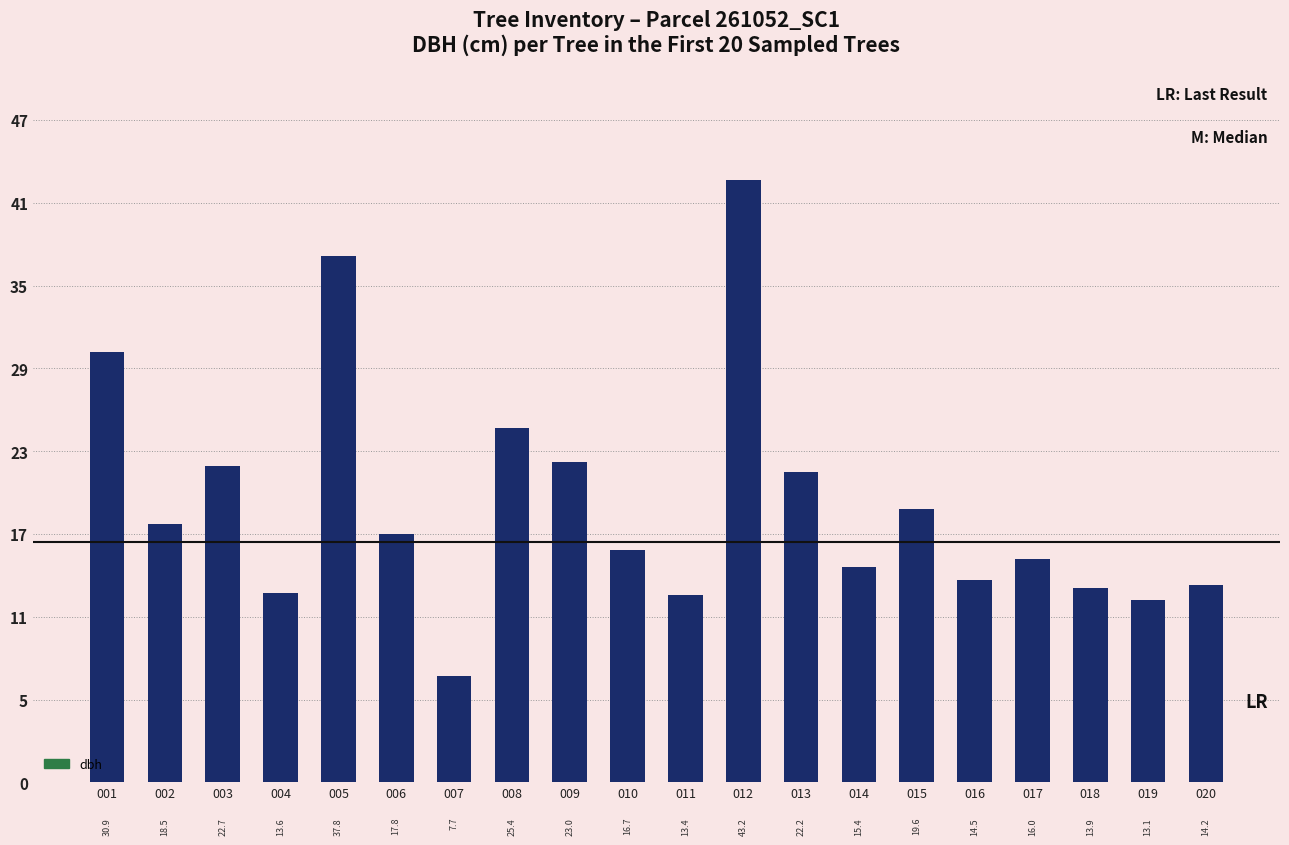

Does the chart contain any negative values?

No